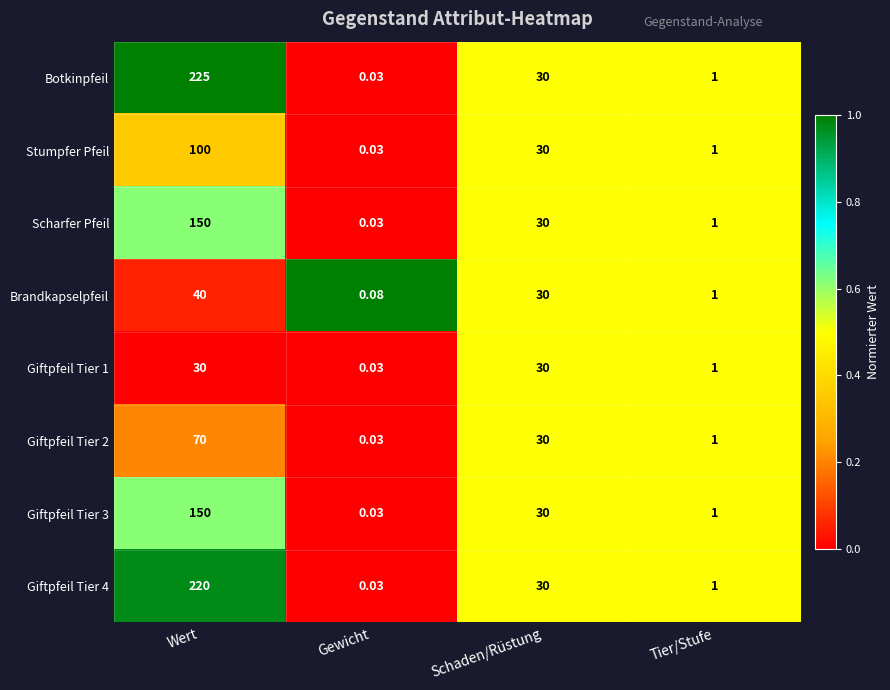

Which category has the lowest value in the Brandkapselpfeil series?

Gewicht